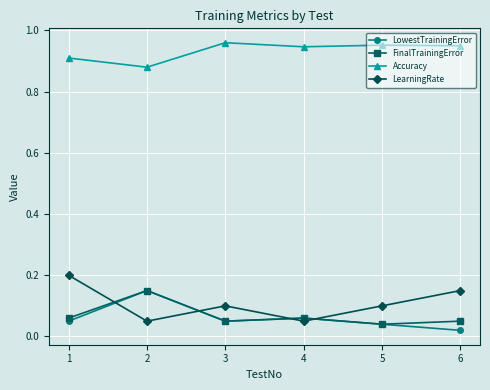

True or false: FinalTrainingError and Accuracy intersect in this chart.

False